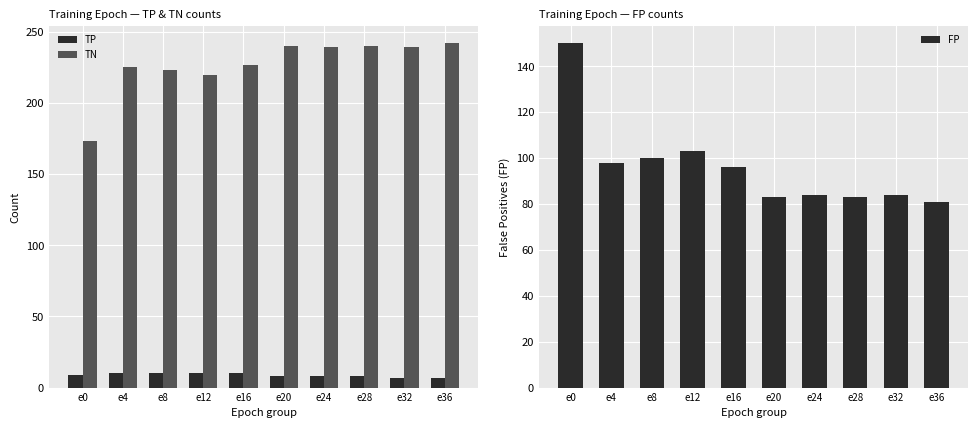

True or false: FP has a value of 103 at e12.

True